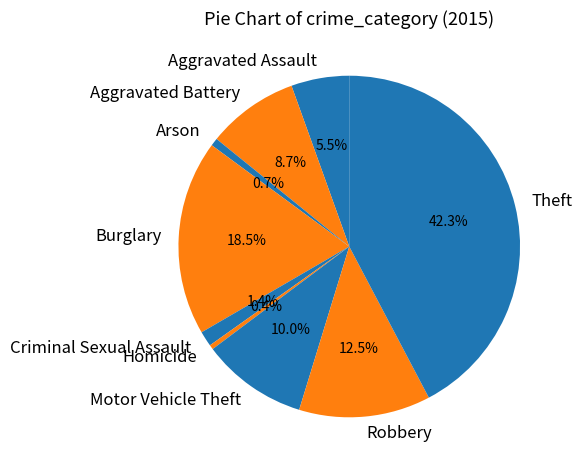

Which category has the biggest portion of the pie?

Theft